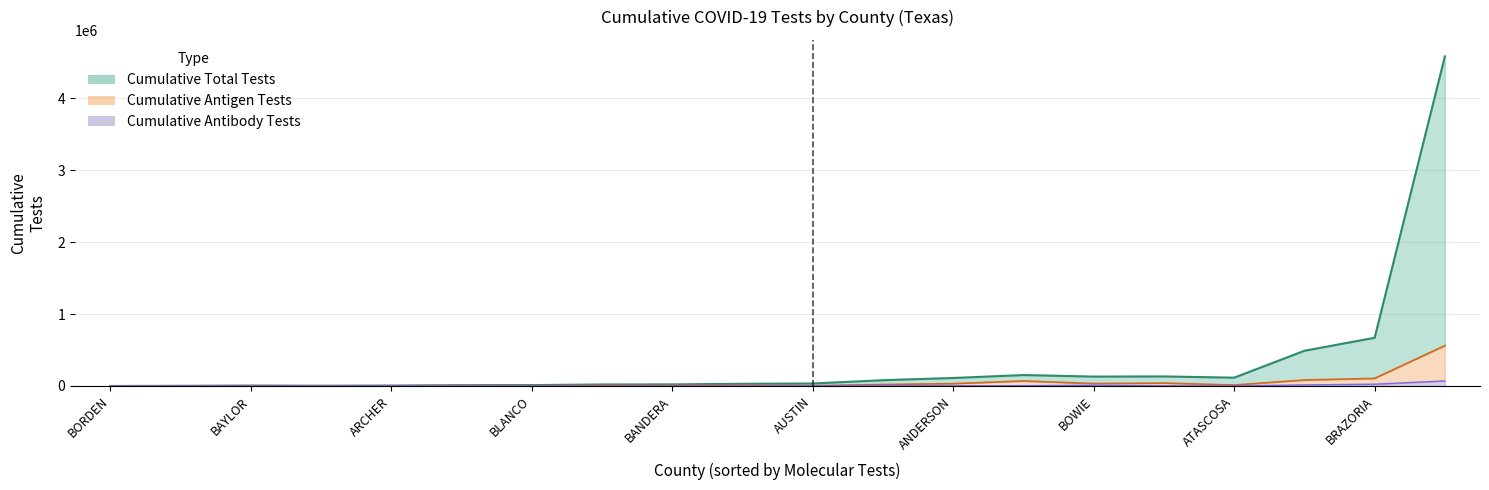

Between AUSTIN and BASTROP, which is larger?

BASTROP